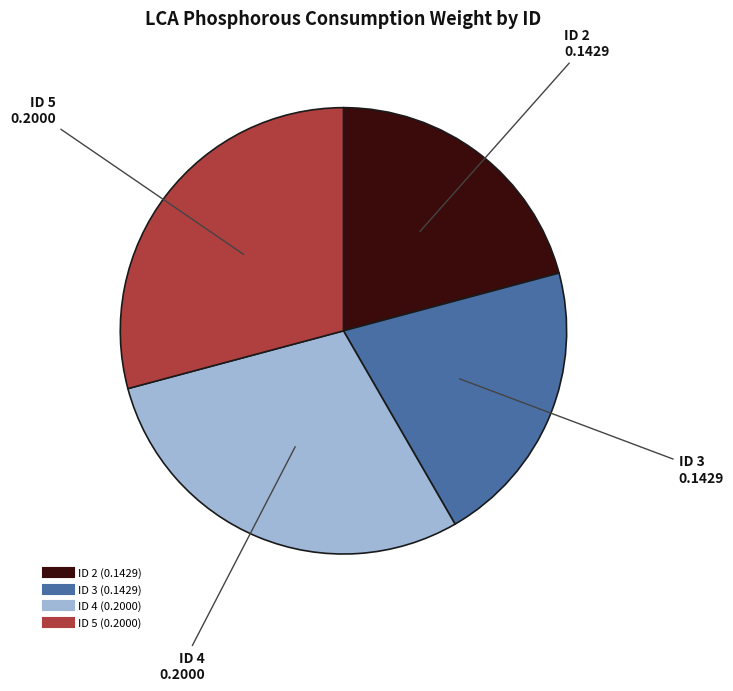

Does any single category account for the majority?

No